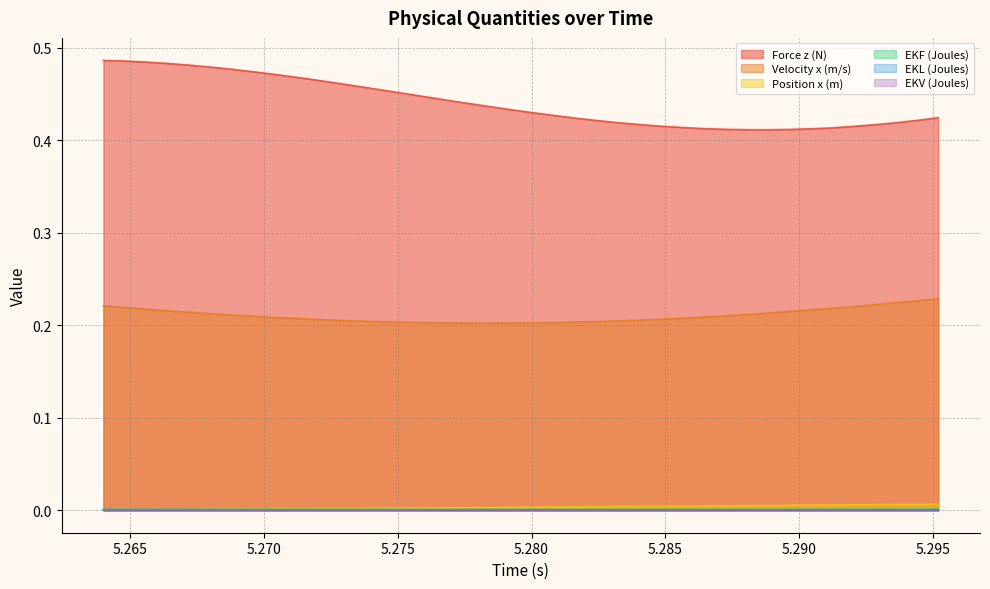

At which category is the sum across all series the highest?

5.264